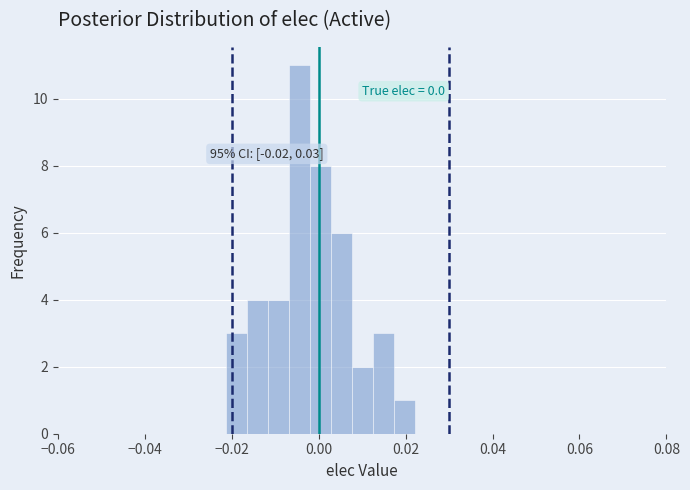

Around what value on the x-axis is the tallest bar? Give the approximate position of its centre, as read against the axis.

-0.004